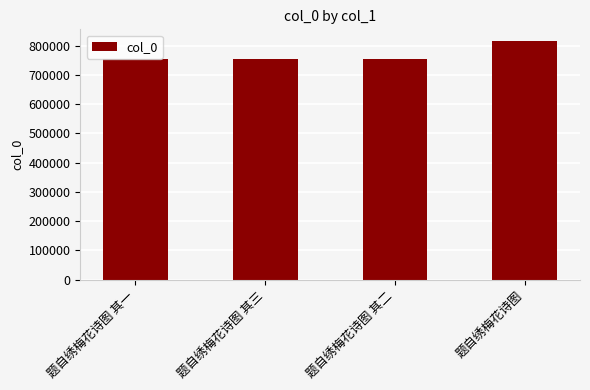

The chart shows a value of 815360 at 题自绣梅花诗图. True or false?

True